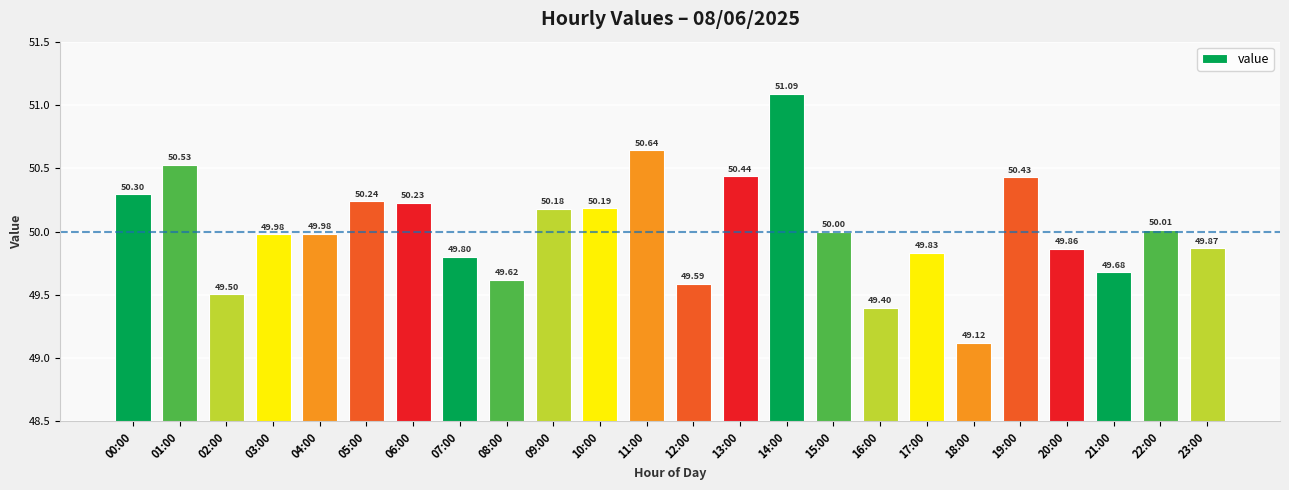

What is the greatest value displayed?

51.1